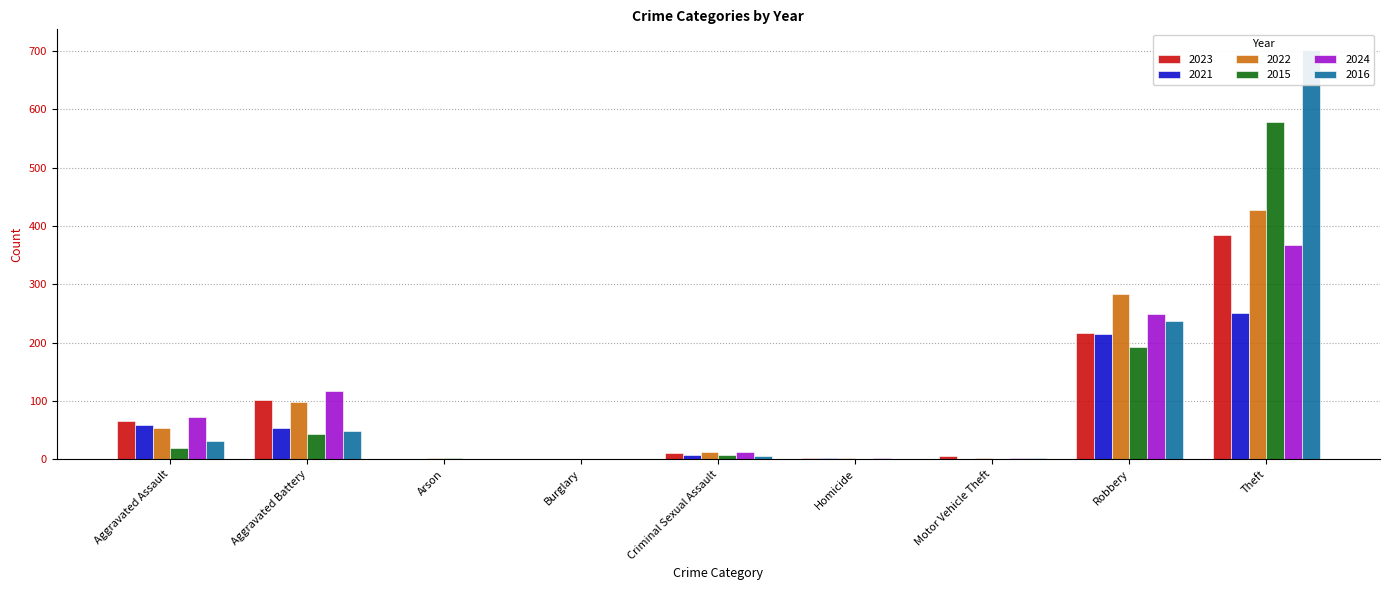

Is the value of 2021 at Theft greater than the value of 2023 at Robbery?

Yes